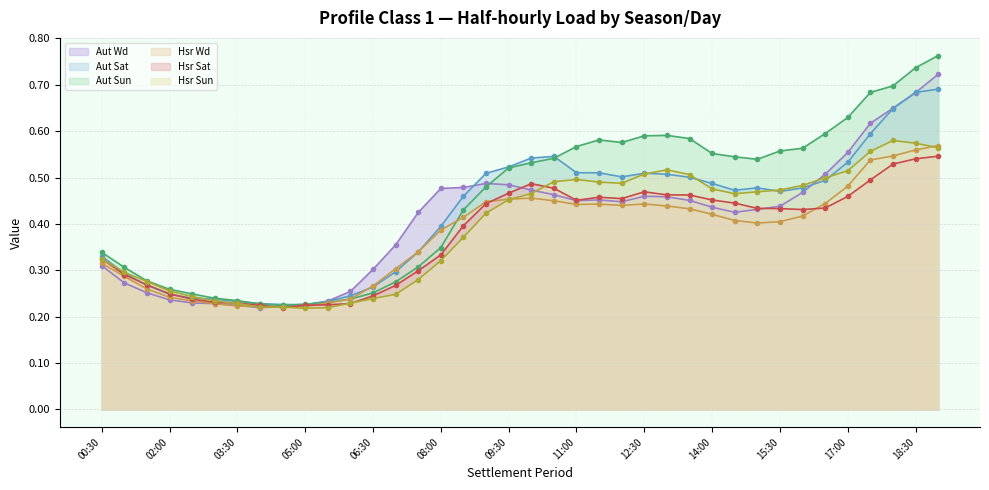

What is the difference between the maximum and second lowest values in the Aut Wd series?

0.5